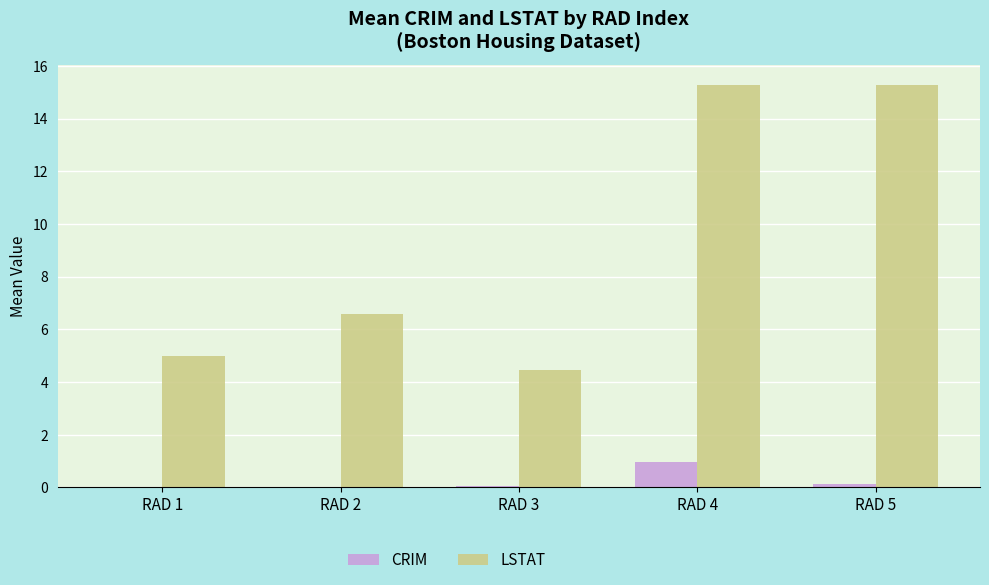

How many categories are shown in the chart?

5